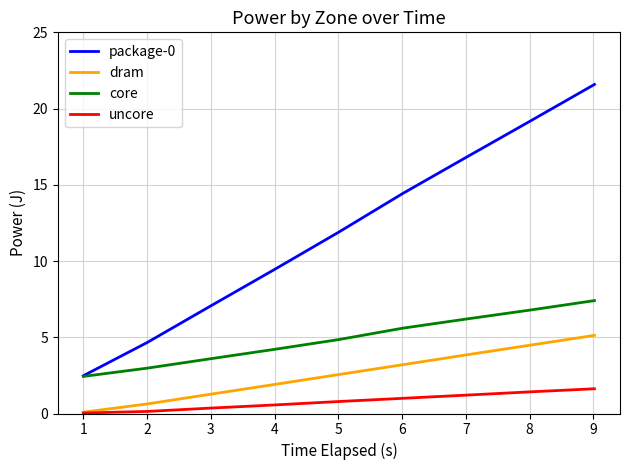

What is the highest value of the core series?

7.4